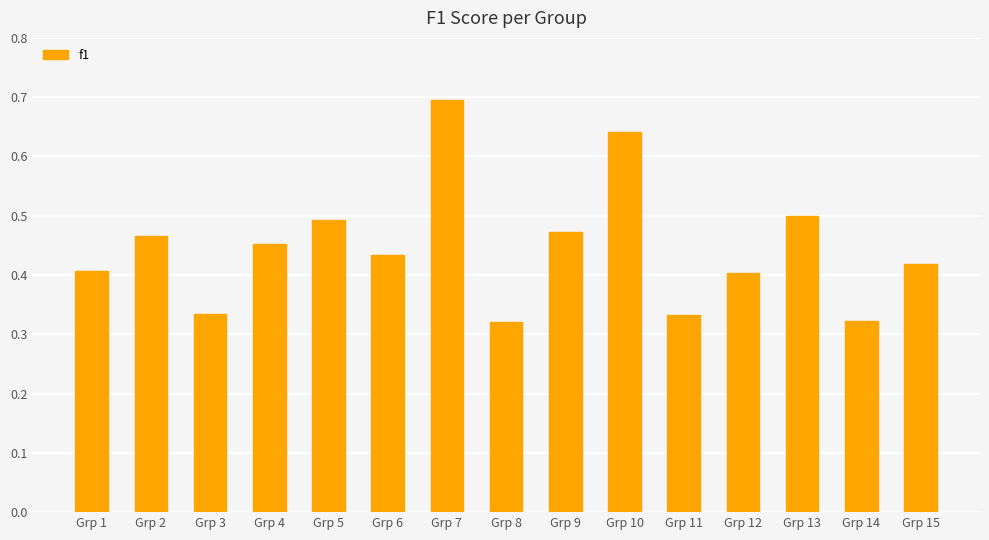

How many values are between 0 and 1?

15